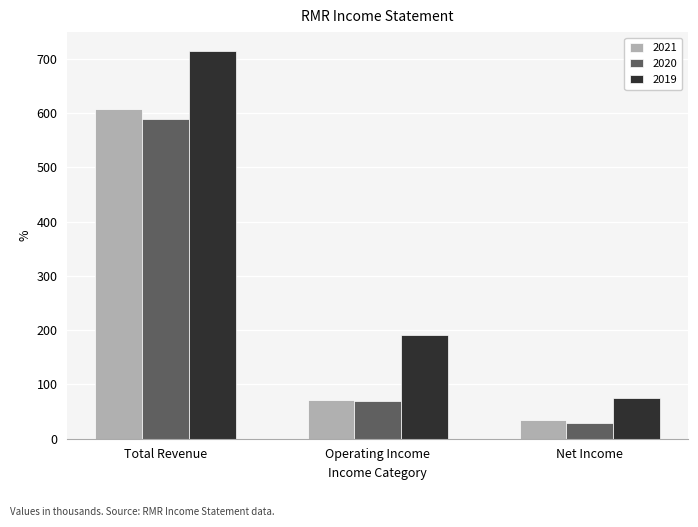

What is the difference between the highest and lowest values at Net Income?

45.5